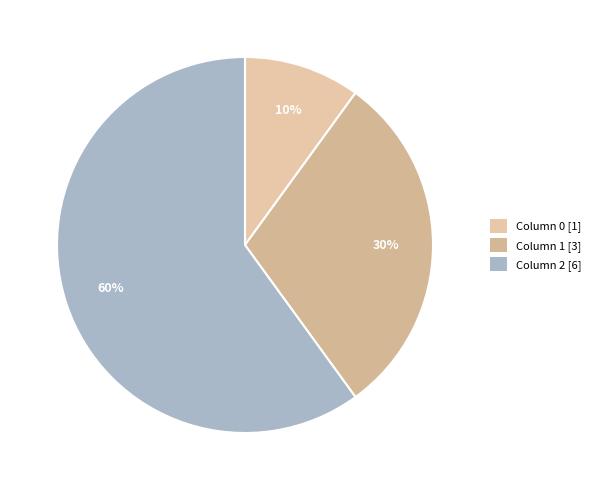

Is there a majority slice in this chart?

Yes